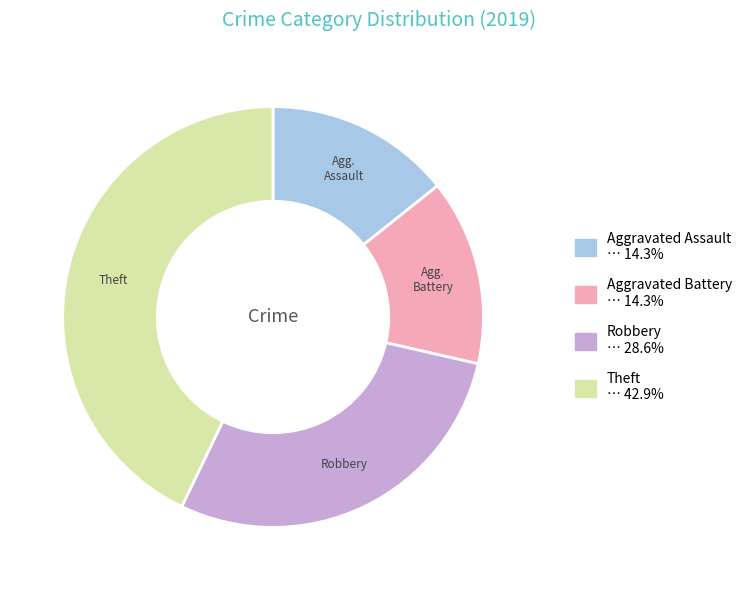

Is there a majority slice in this chart?

No